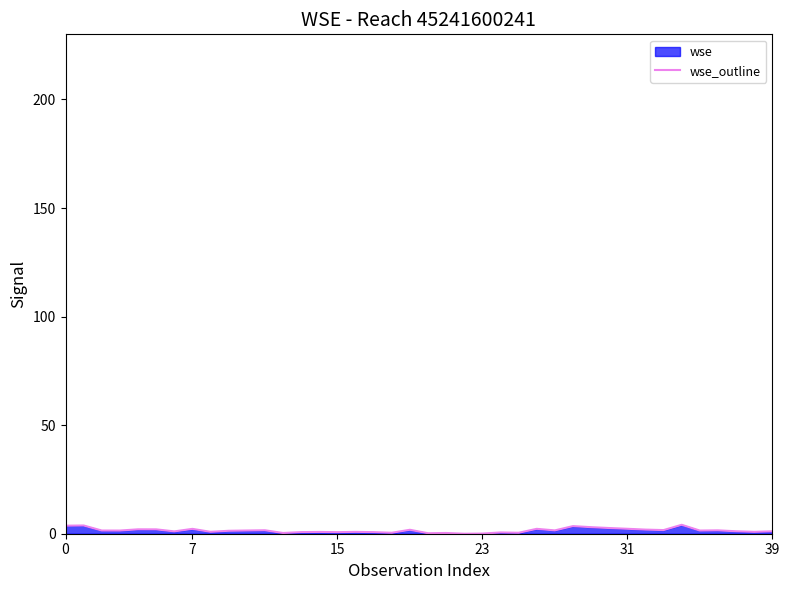

At which category does the chart reach its peak across all series?

34